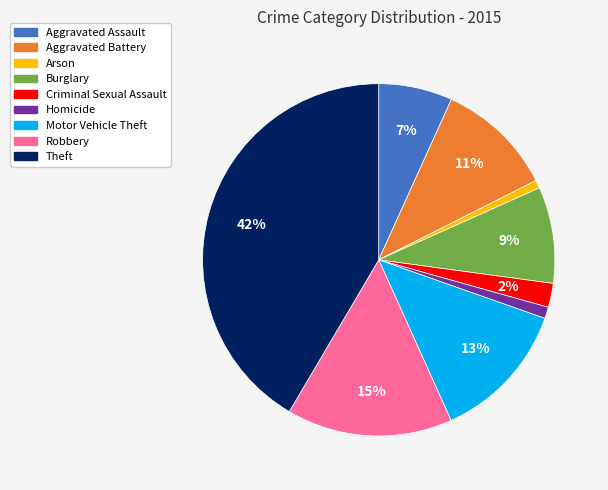

Is it true that Motor Vehicle Theft is 13% of the pie?

True